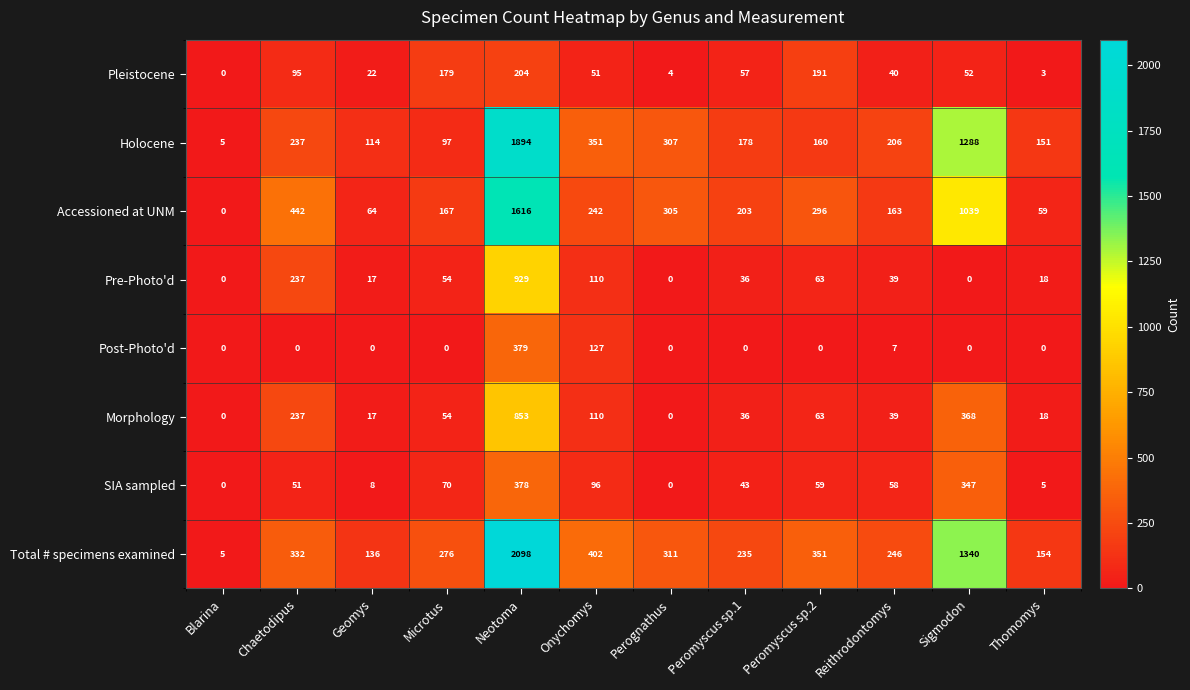

What is the total value across all series at Sigmodon?

4434